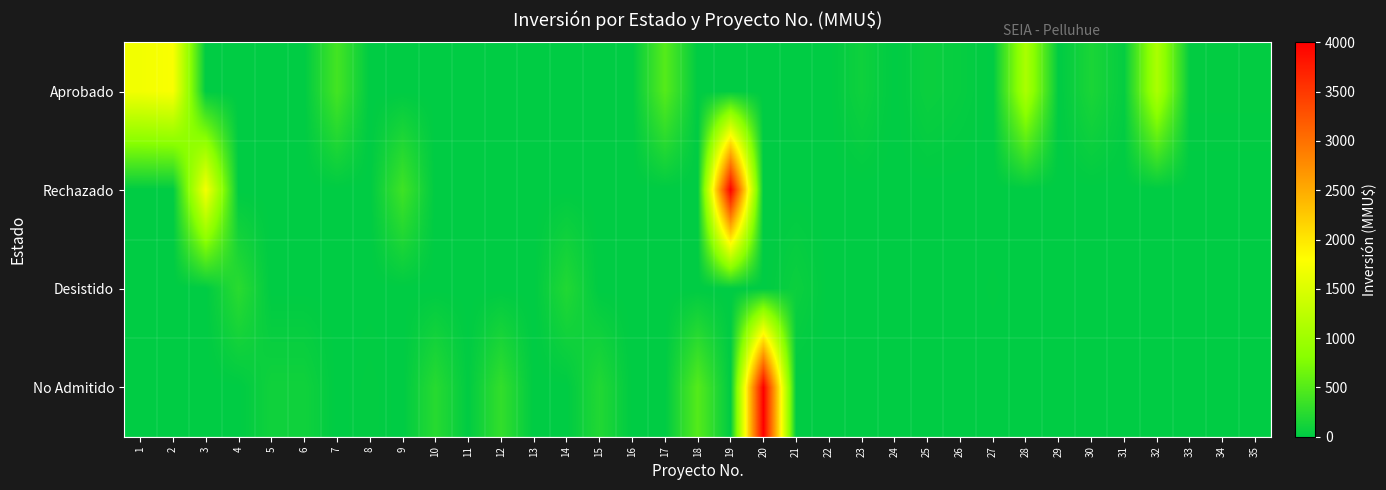

At 1, list the series in order from smallest to largest.

Rechazado, Desistido, No Admitido, Aprobado